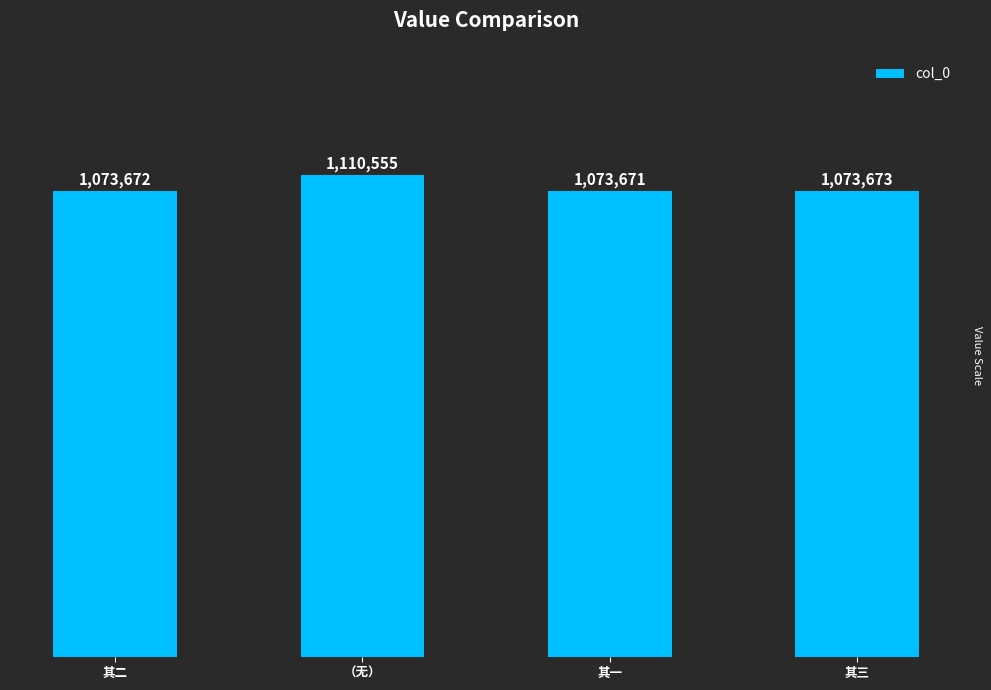

At which label does the data first exceed 1073673?

（无）